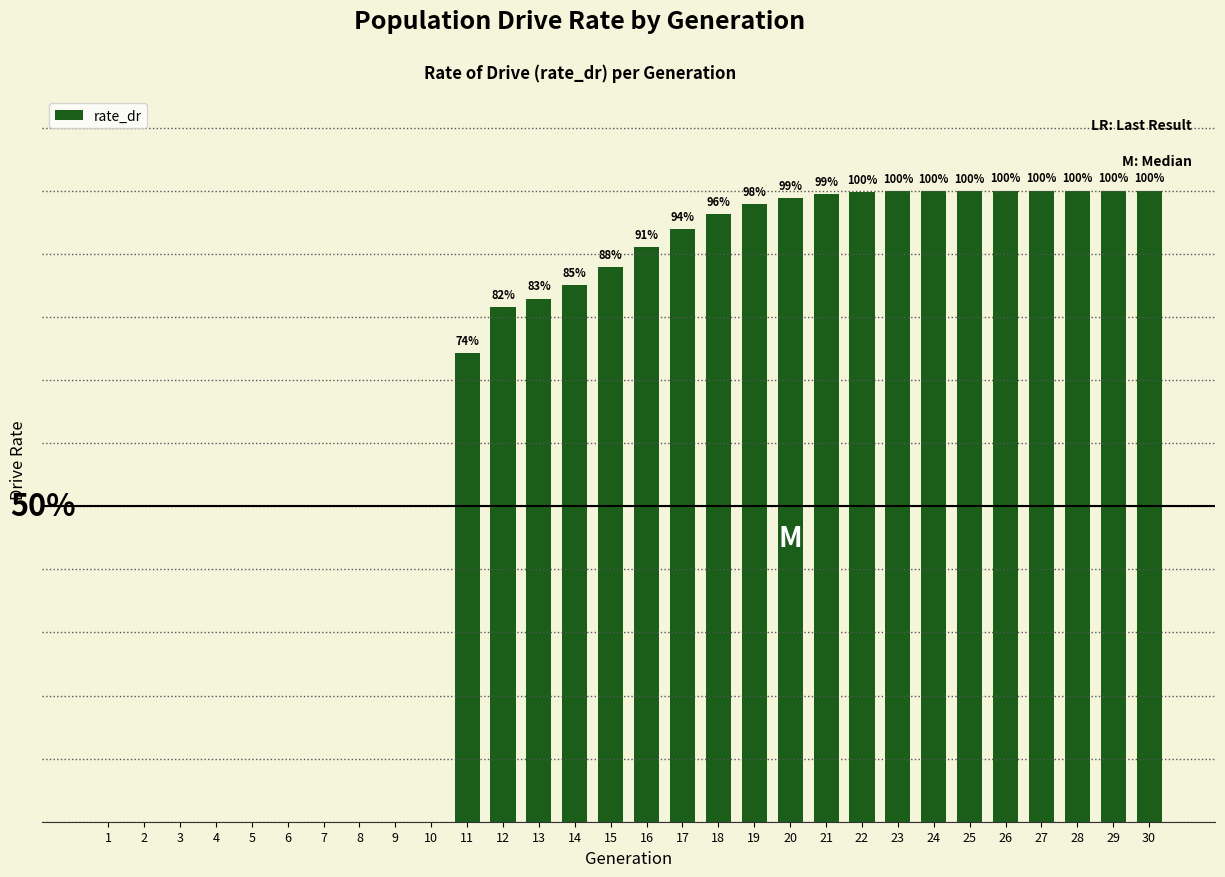

List the labels in order of value, smallest first.

1, 2, 3, 4, 5, 6, 7, 8, 9, 10, 11, 12, 13, 14, 15, 16, 17, 18, 19, 20, 21, 22, 23, 24, 25, 26, 27, 28, 29, 30